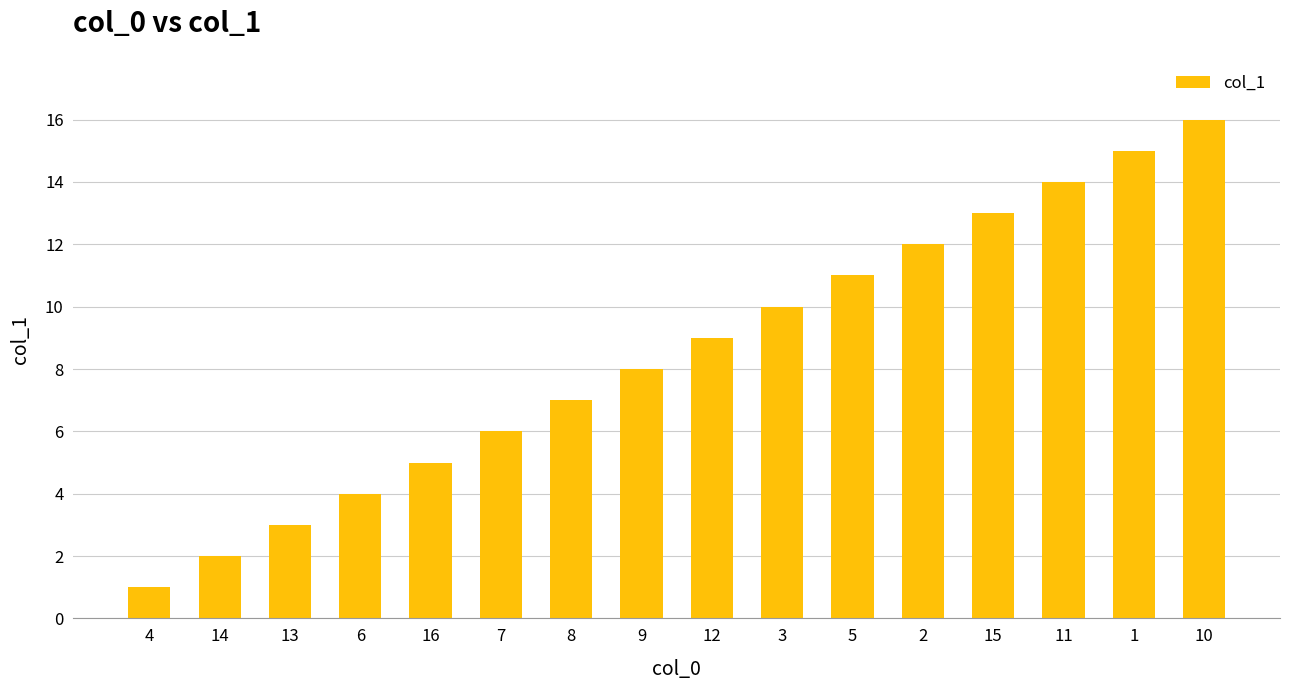

The value at 15 is 18. True or false?

False